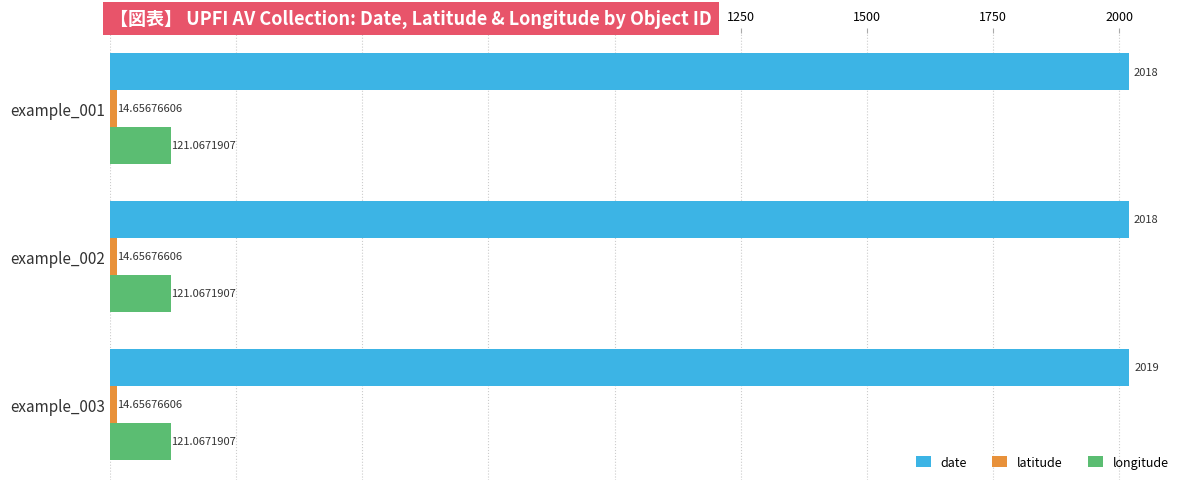

Which series changed the most between example_002 and example_003?

date